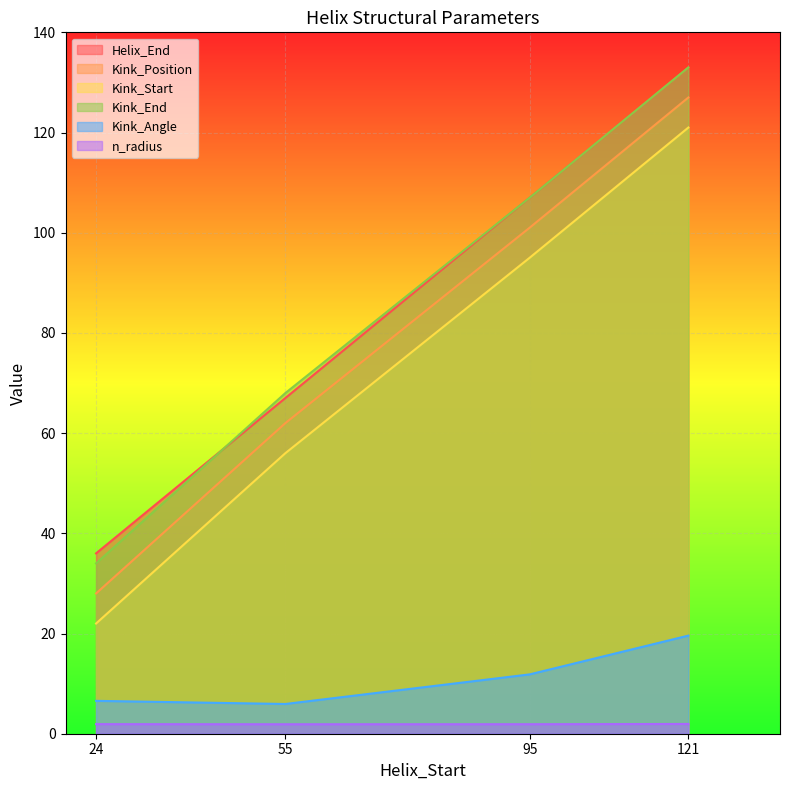

Is the value of Kink_Start at 24 greater than the value of Kink_Position at 121?

No